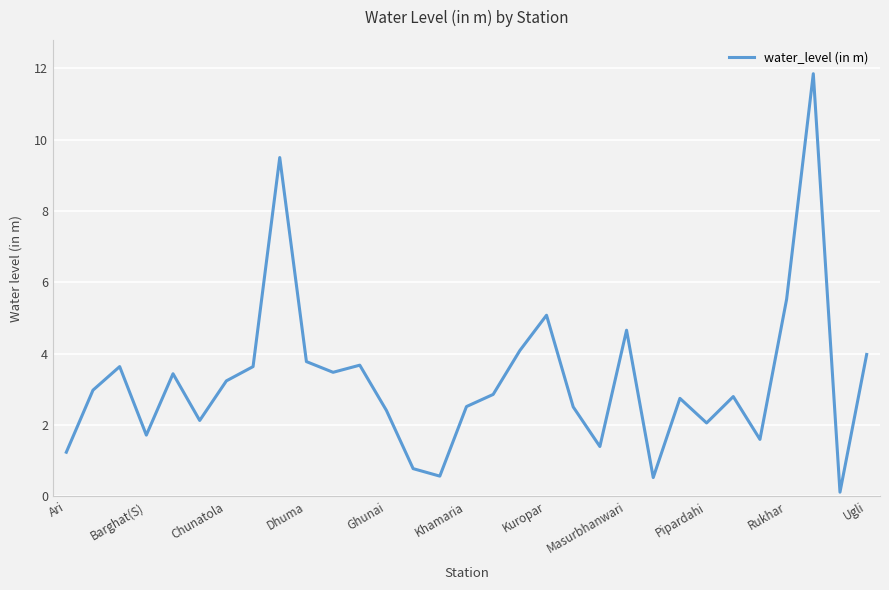

What is the difference between the maximum and minimum values?

11.7